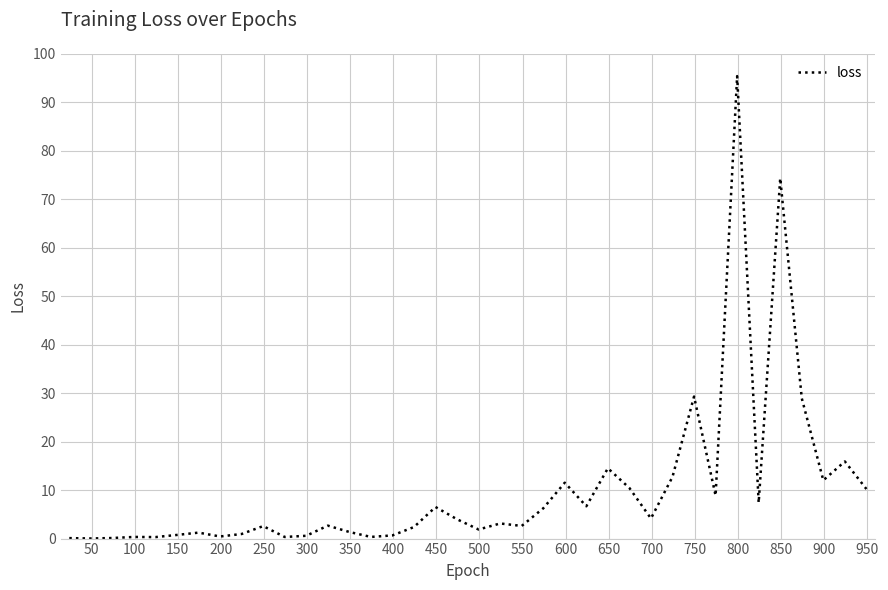

What is the difference between the maximum and minimum values?

95.4